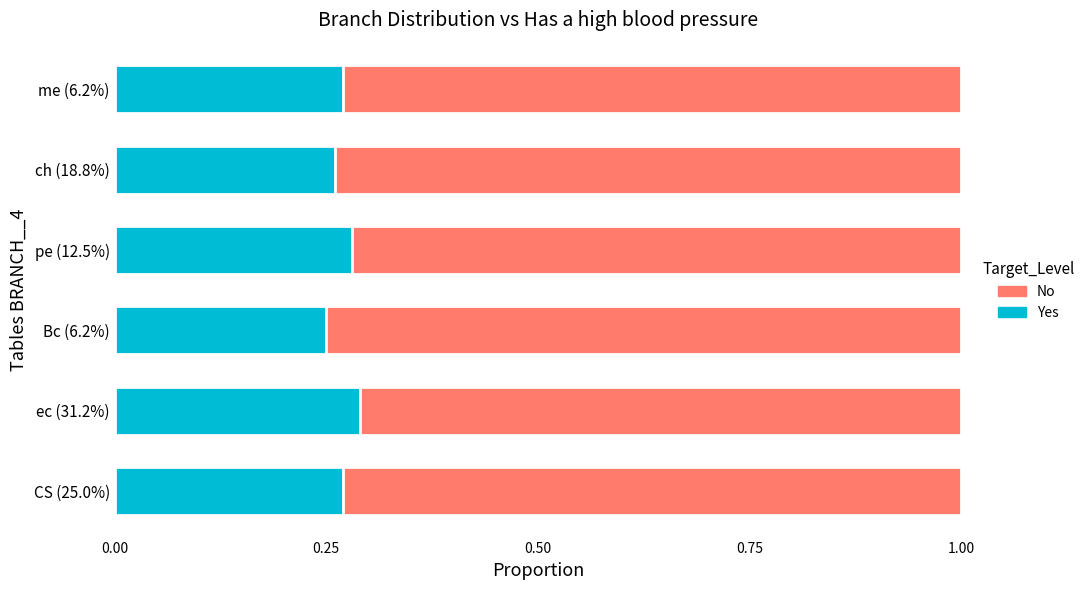

Is it true that Yes equals 0.2 at ec (31.2%)?

False